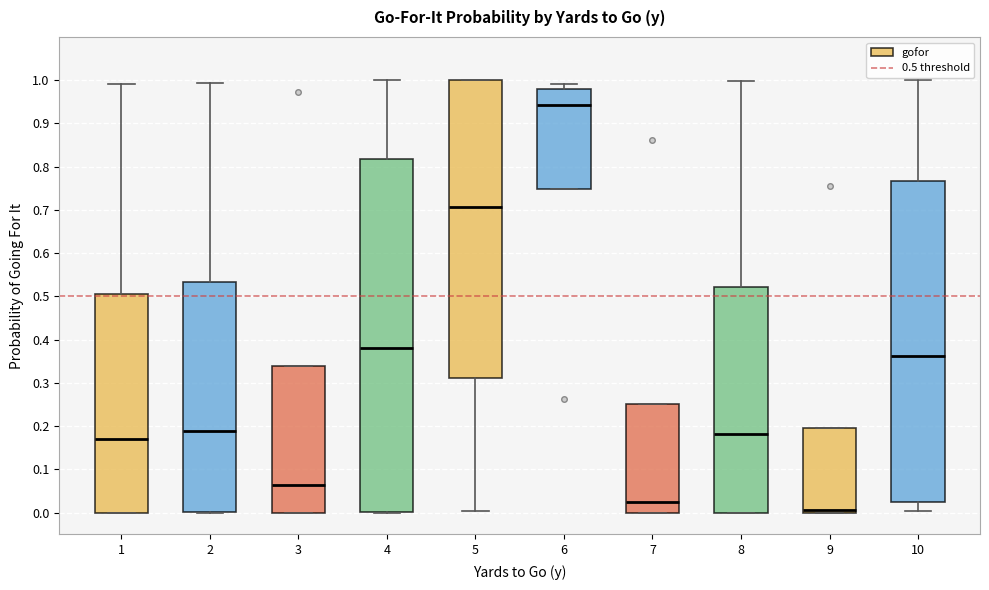

Which box has the lowest median line?

9